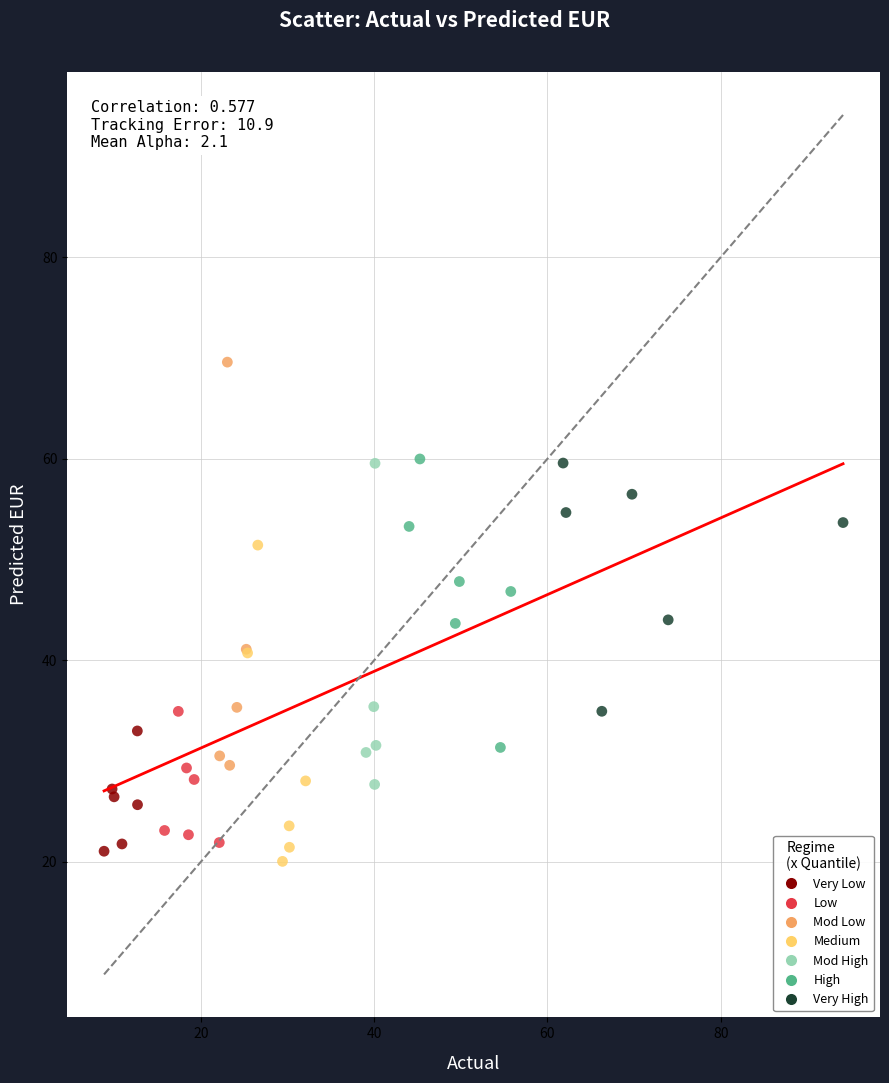

Which series reaches the minimum Y coordinate?

Medium